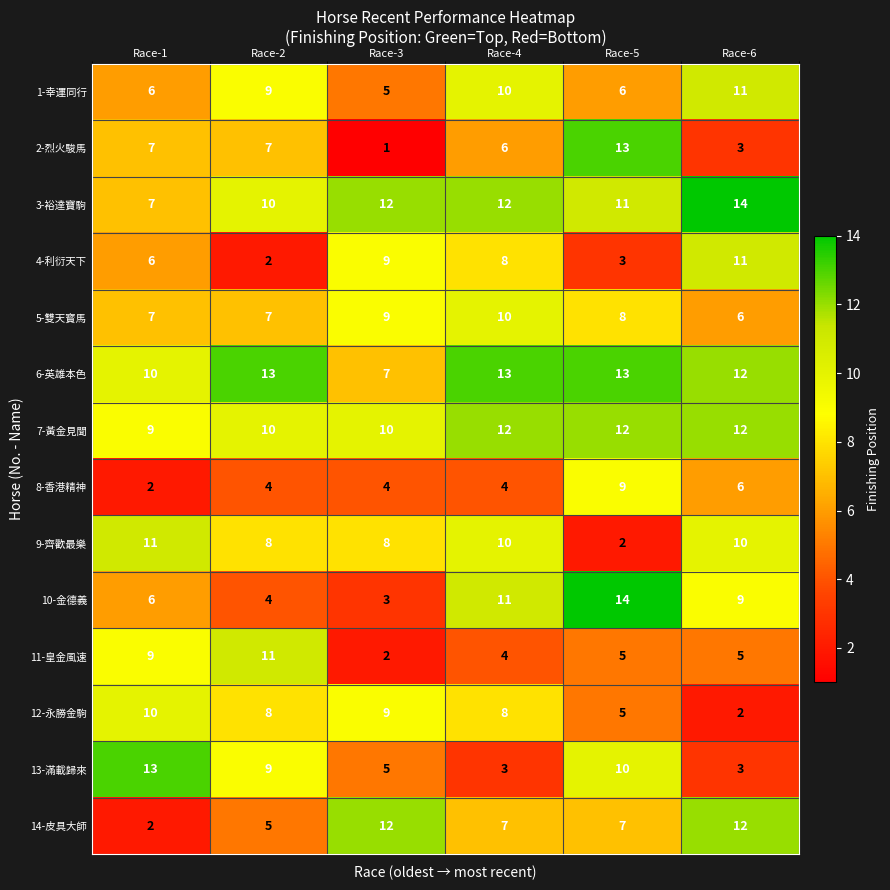

At which label is 6-英雄本色 closest to 10?

Race-1